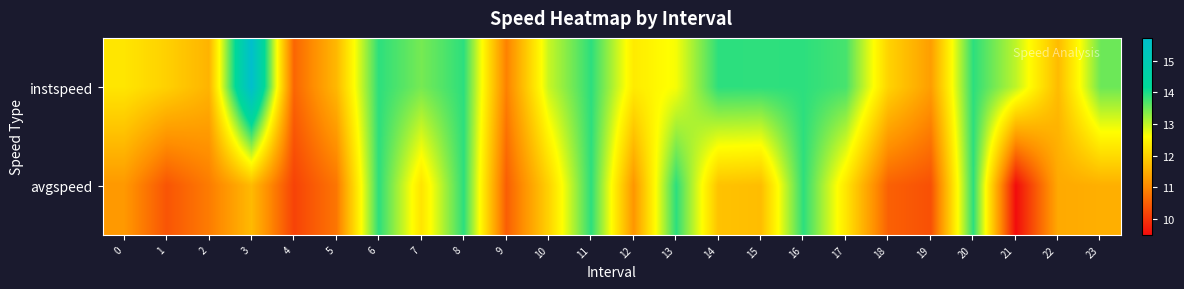

Which series has the largest range (max minus min)?

instspeed